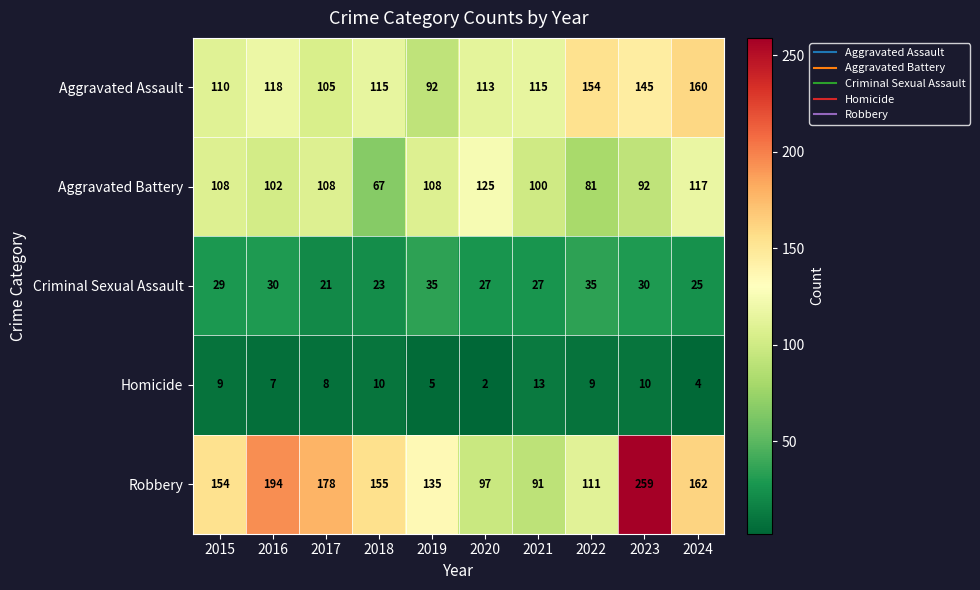

Rank the series by their maximum value, from lowest to highest.

Homicide, Criminal Sexual Assault, Aggravated Battery, Aggravated Assault, Robbery